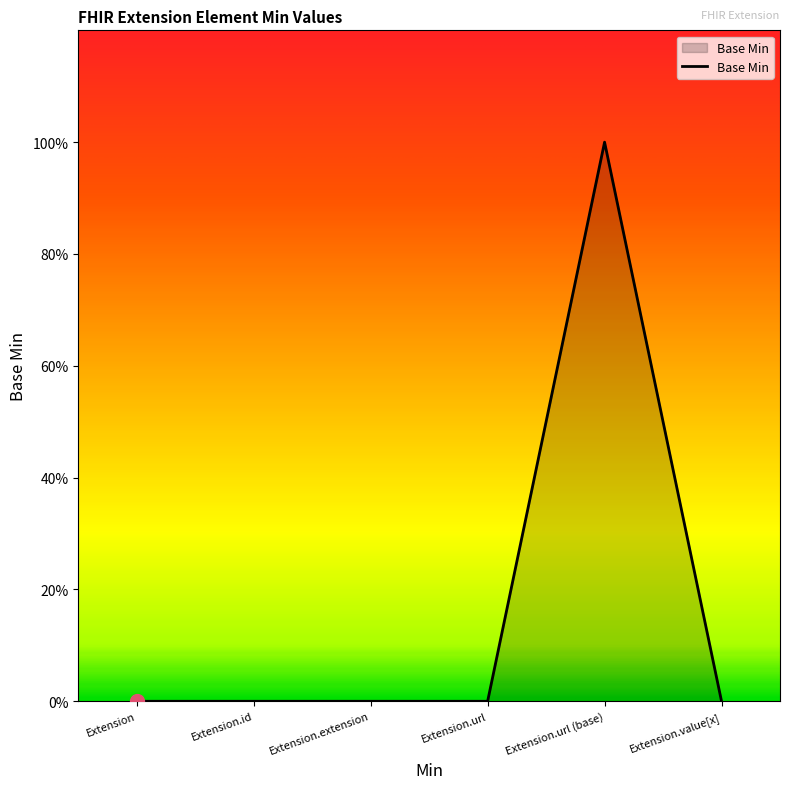

Reading left to right, list all the values displayed in this chart.

Extension=0	Extension.id=0	Extension.extension=0	Extension.url=0	Extension.url (base)=1	Extension.value[x]=0